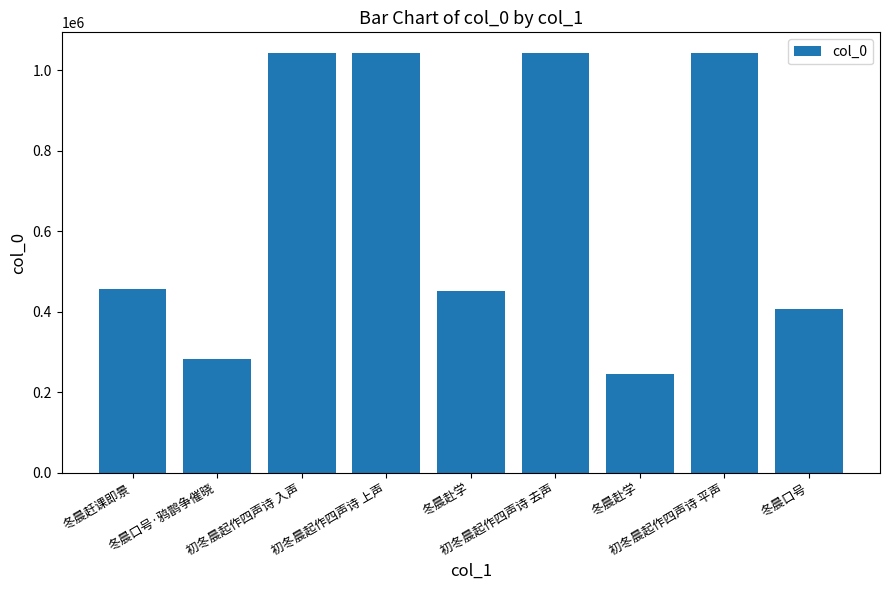

Count the number of data series in this chart.

1